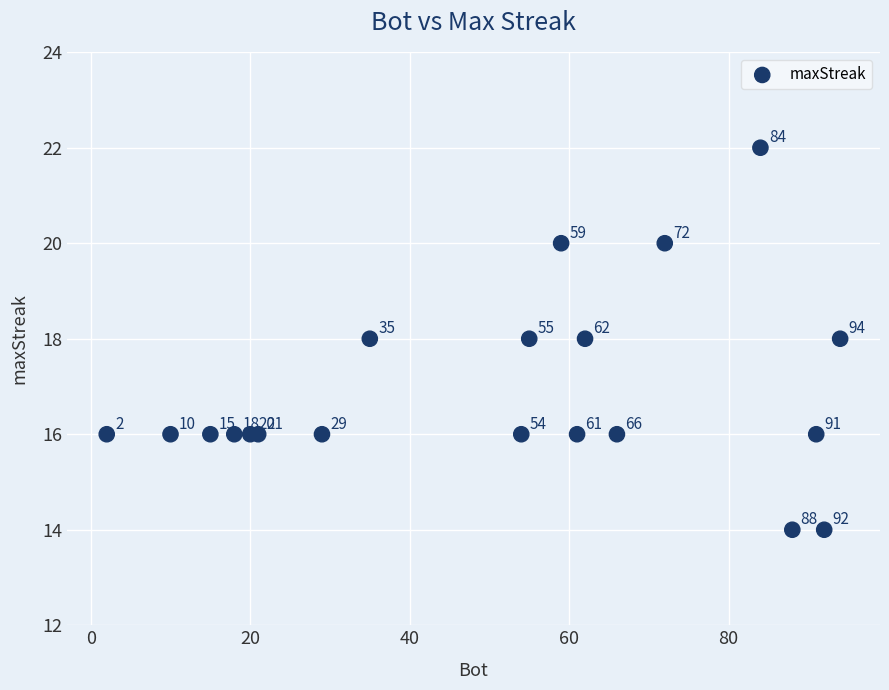

What Y value in the scatter plot is closest to 18?

18